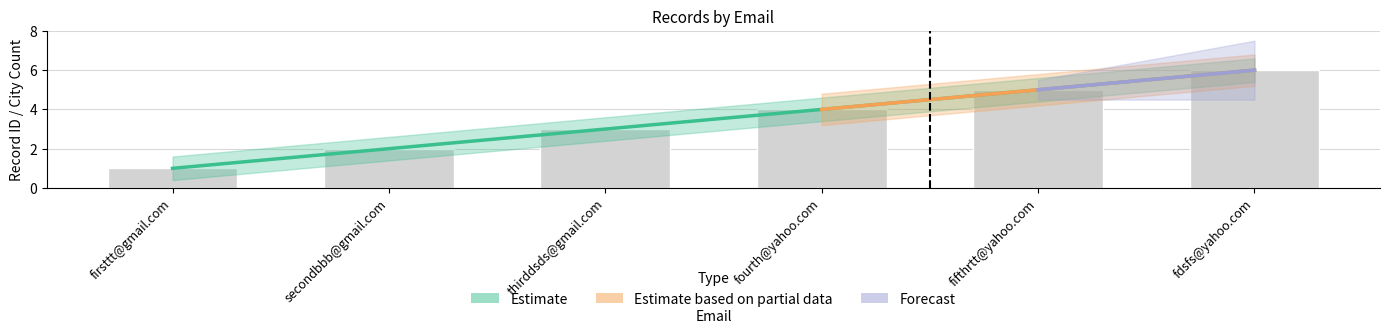

Count the values in the range 2 to 5.

4